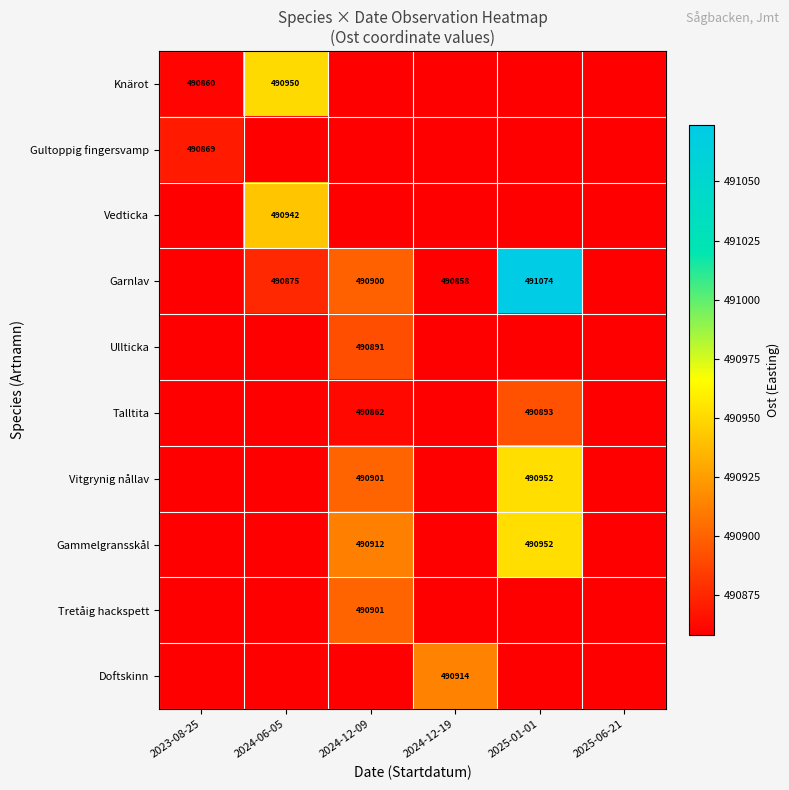

Which has a higher value, 2024-06-05 or 2024-12-09?

2024-06-05